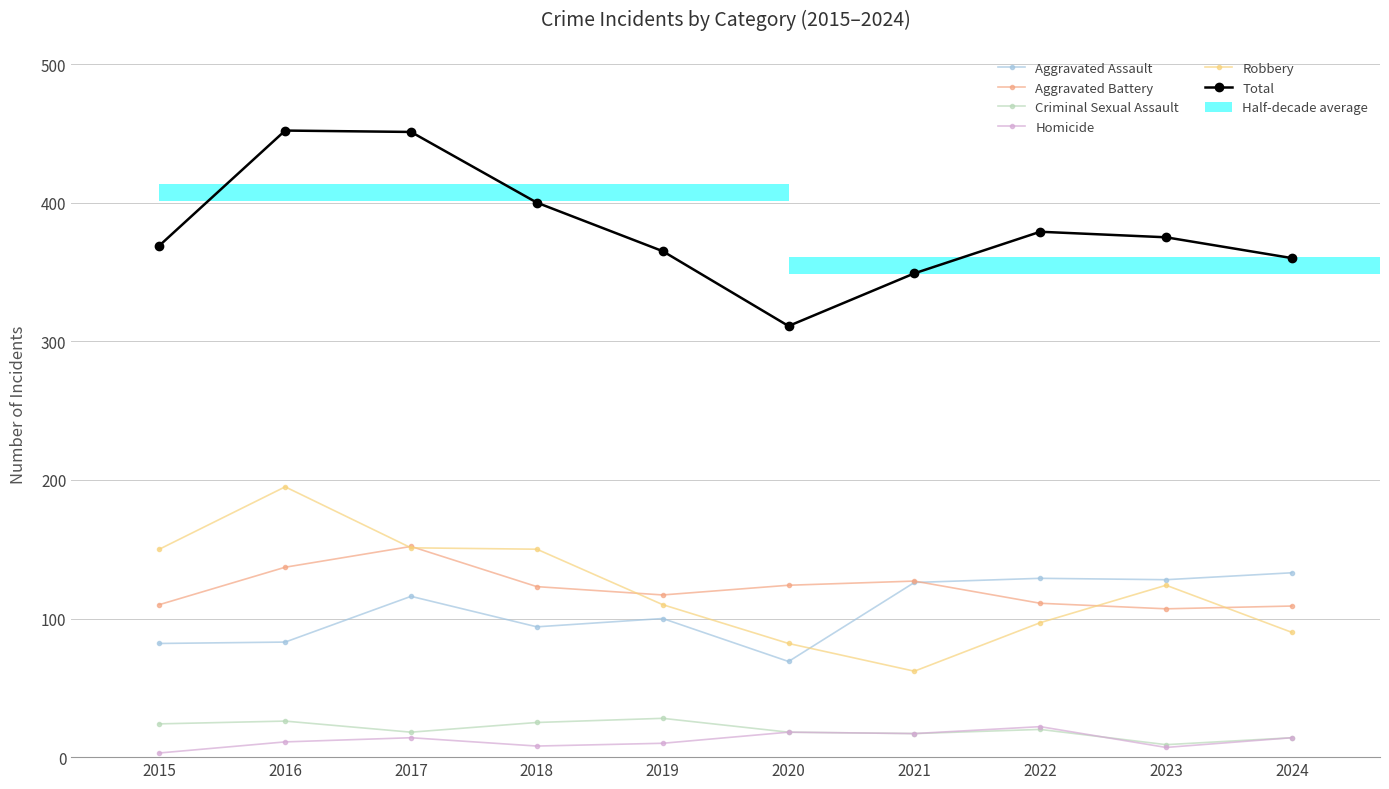

What is the sum of the Aggravated Battery values at 2023 and 2016?

244